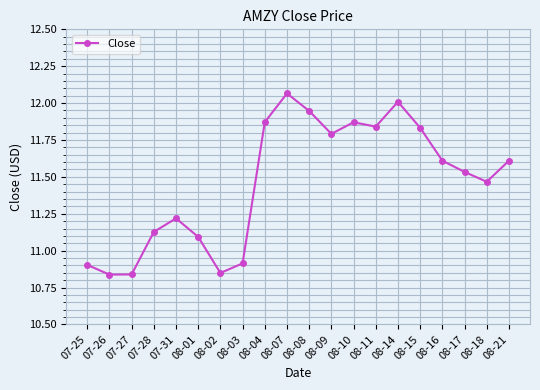

What is the difference between the values at 08-11 and 07-25?

0.9